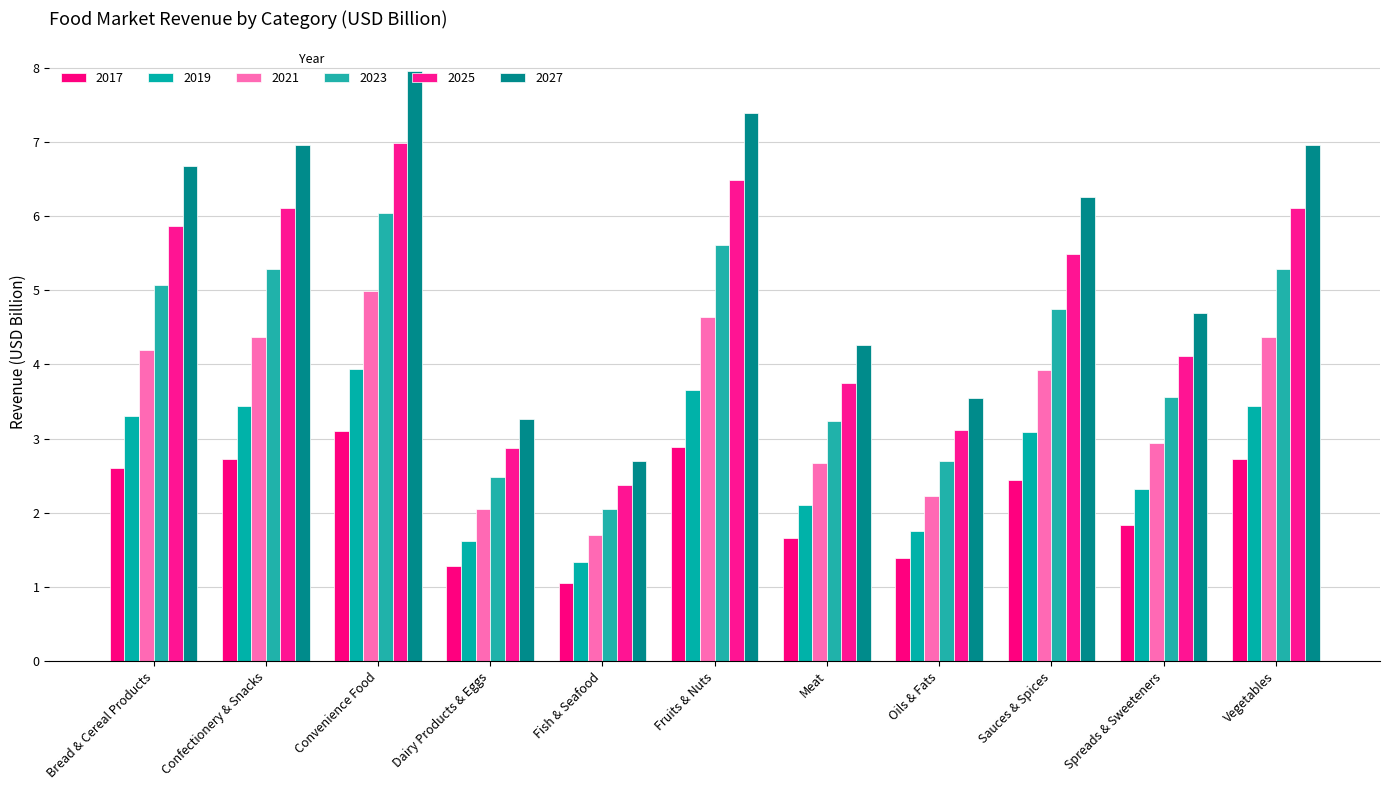

Reading left to right, list all the values displayed in this chart.

2017: Bread & Cereal Products=2.6	Confectionery & Snacks=2.7	Convenience Food=3.1	Dairy Products & Eggs=1.3	Fish & Seafood=1.1	Fruits & Nuts=2.9	Meat=1.7	Oils & Fats=1.4	Sauces & Spices=2.4	Spreads & Sweeteners=1.8	Vegetables=2.7
2019: Bread & Cereal Products=3.3	Confectionery & Snacks=3.4	Convenience Food=3.9	Dairy Products & Eggs=1.6	Fish & Seafood=1.3	Fruits & Nuts=3.7	Meat=2.1	Oils & Fats=1.8	Sauces & Spices=3.1	Spreads & Sweeteners=2.3	Vegetables=3.4
2021: Bread & Cereal Products=4.2	Confectionery & Snacks=4.4	Convenience Food=5.0	Dairy Products & Eggs=2.1	Fish & Seafood=1.7	Fruits & Nuts=4.6	Meat=2.7	Oils & Fats=2.2	Sauces & Spices=3.9	Spreads & Sweeteners=2.9	Vegetables=4.4
2023: Bread & Cereal Products=5.1	Confectionery & Snacks=5.3	Convenience Food=6.0	Dairy Products & Eggs=2.5	Fish & Seafood=2.0	Fruits & Nuts=5.6	Meat=3.2	Oils & Fats=2.7	Sauces & Spices=4.7	Spreads & Sweeteners=3.6	Vegetables=5.3
2025: Bread & Cereal Products=5.9	Confectionery & Snacks=6.1	Convenience Food=7.0	Dairy Products & Eggs=2.9	Fish & Seafood=2.4	Fruits & Nuts=6.5	Meat=3.7	Oils & Fats=3.1	Sauces & Spices=5.5	Spreads & Sweeteners=4.1	Vegetables=6.1
2027: Bread & Cereal Products=6.7	Confectionery & Snacks=7.0	Convenience Food=8.0	Dairy Products & Eggs=3.3	Fish & Seafood=2.7	Fruits & Nuts=7.4	Meat=4.3	Oils & Fats=3.6	Sauces & Spices=6.3	Spreads & Sweeteners=4.7	Vegetables=7.0